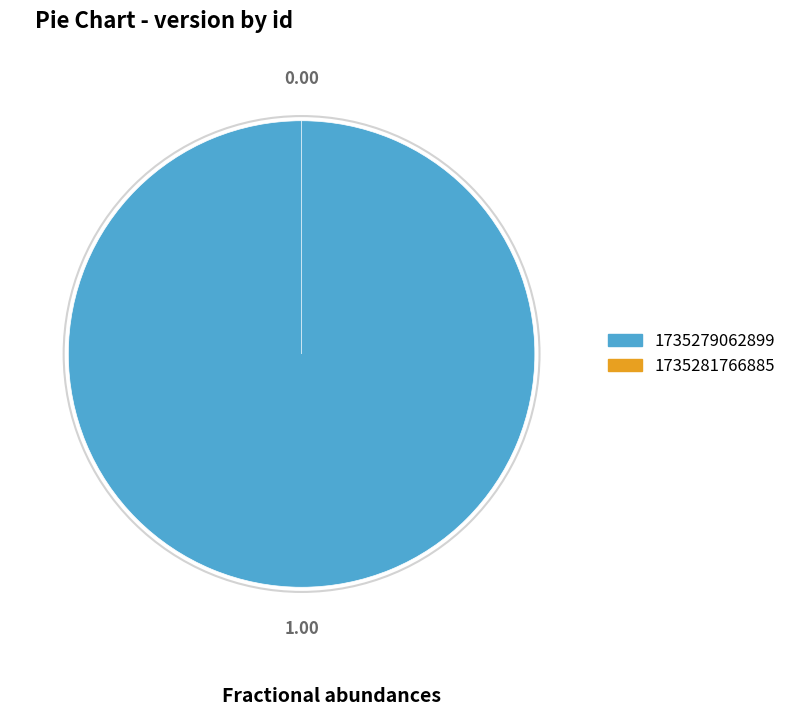

Does 1735279062899 account for over 50% of the chart?

Yes